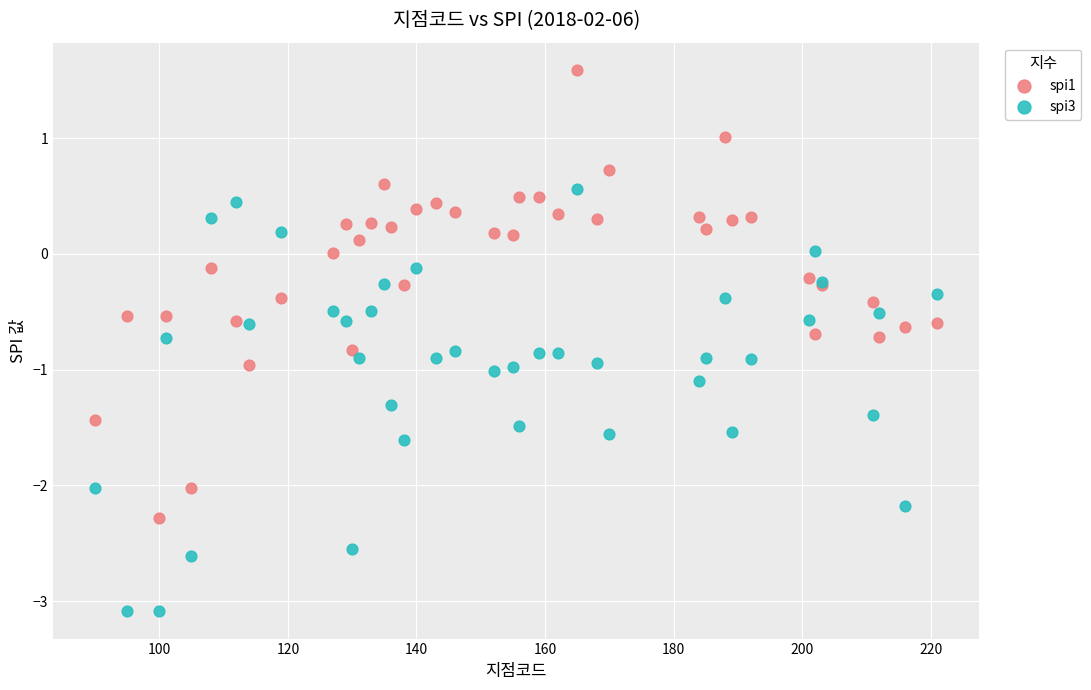

Which series has the widest spread of Y values?

spi1